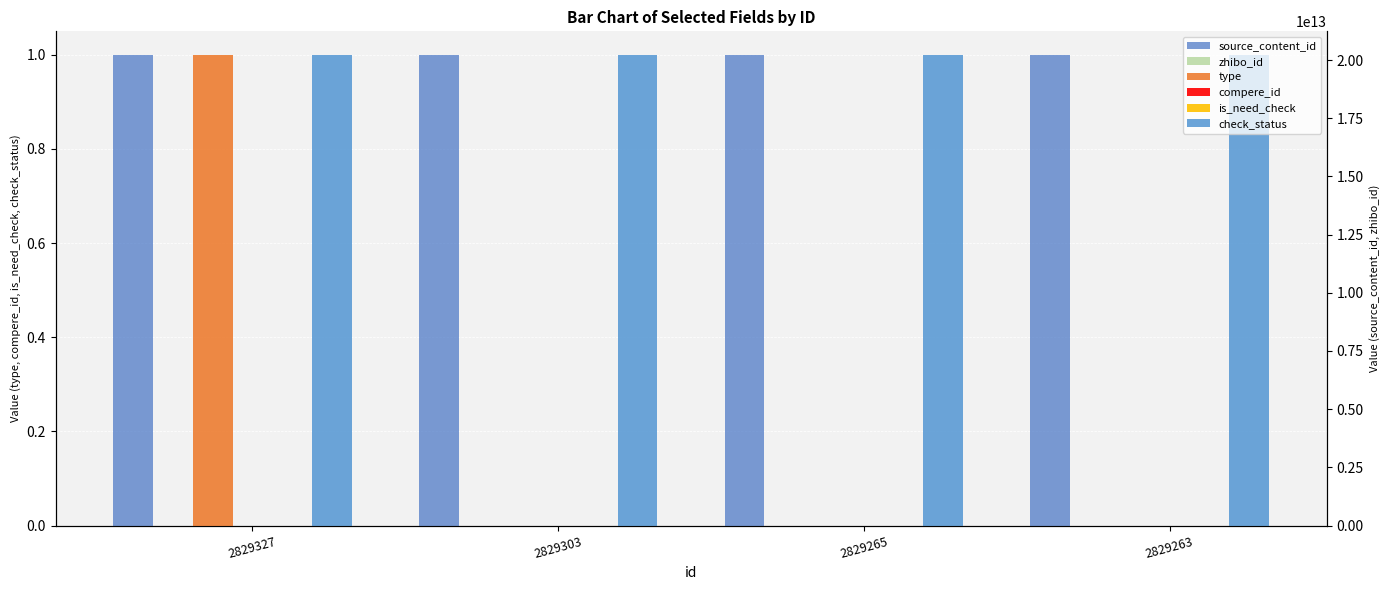

How many bars are there in total?

24